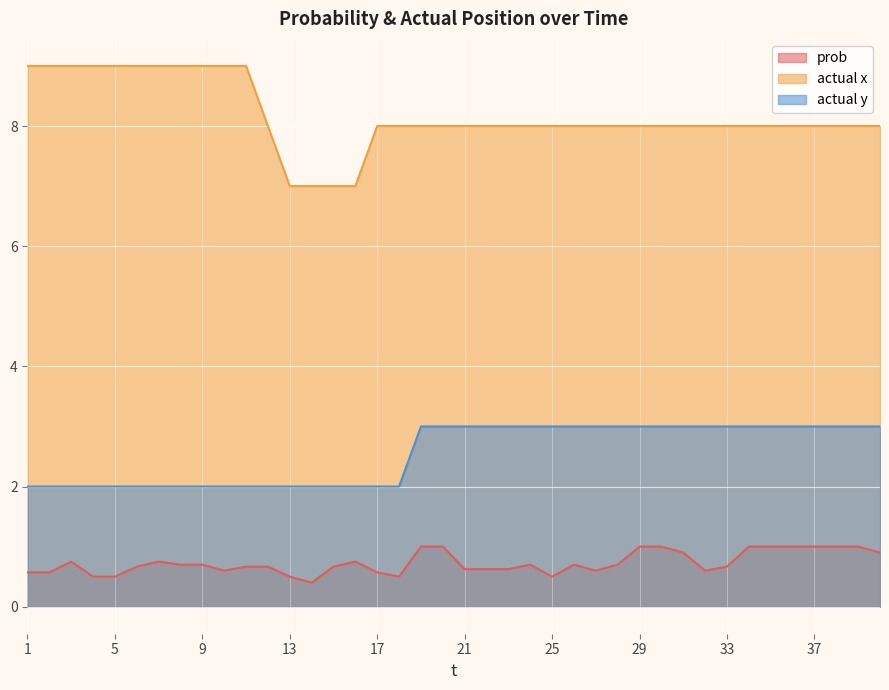

What are all the series names shown in the legend?

prob, actual x, actual y